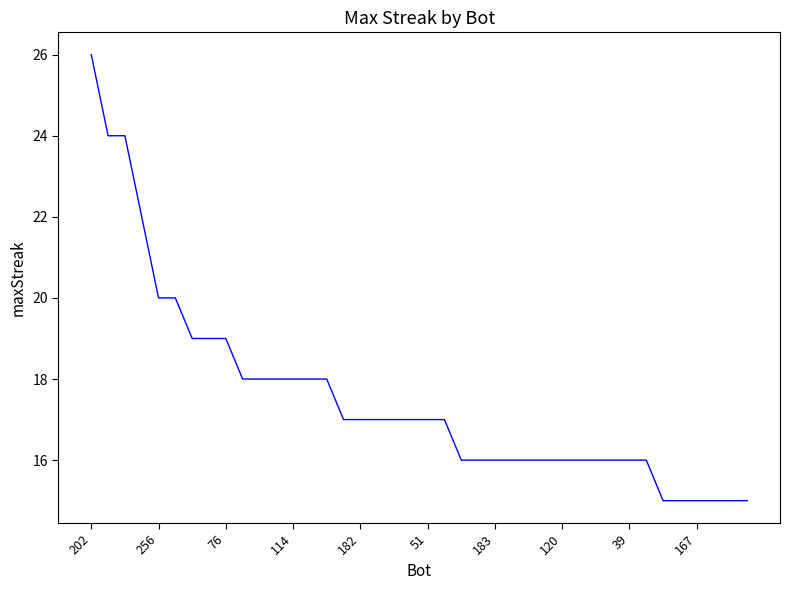

What is the difference between the maximum and minimum values?

11